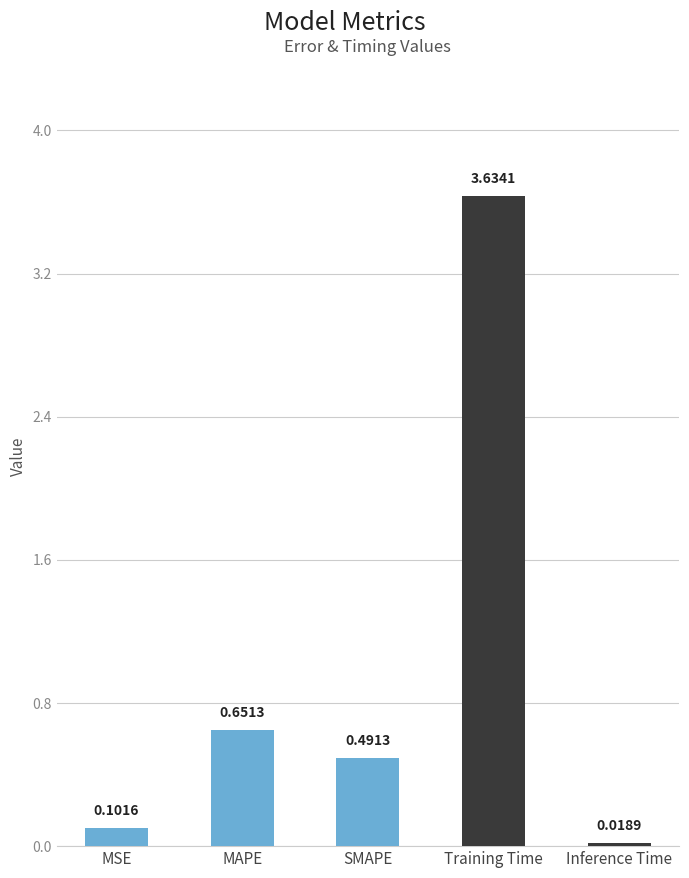

What is the difference between the values at Inference Time and MAPE?

0.6